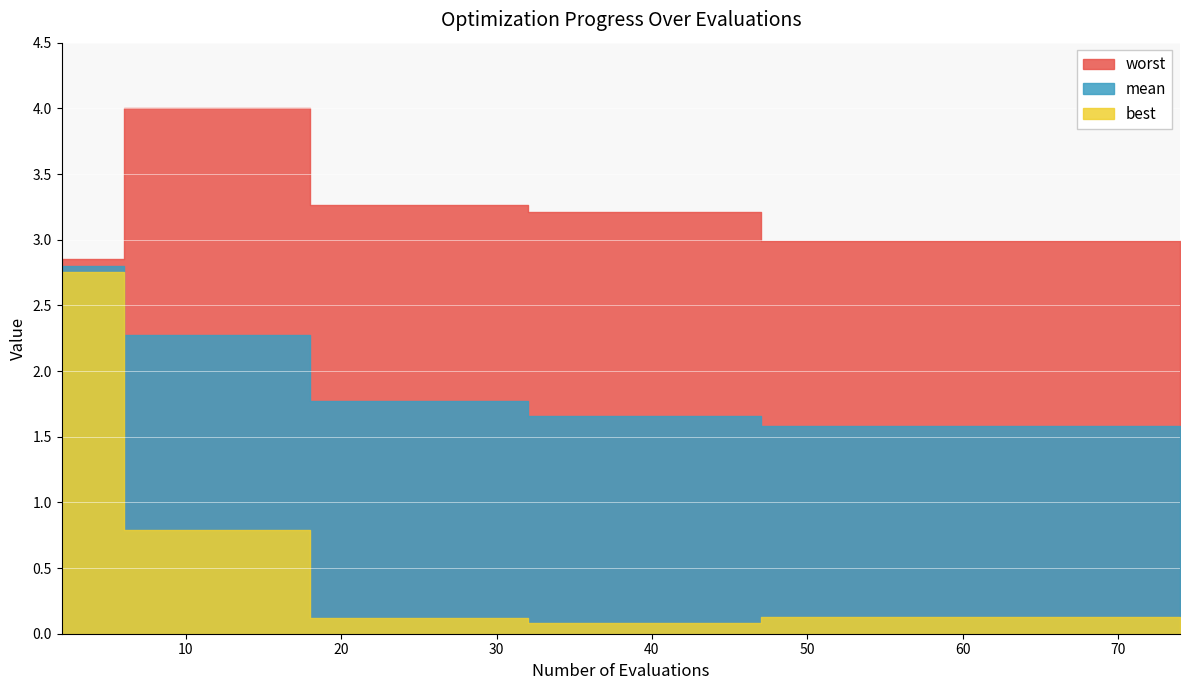

How many lines are shown in the chart?

3